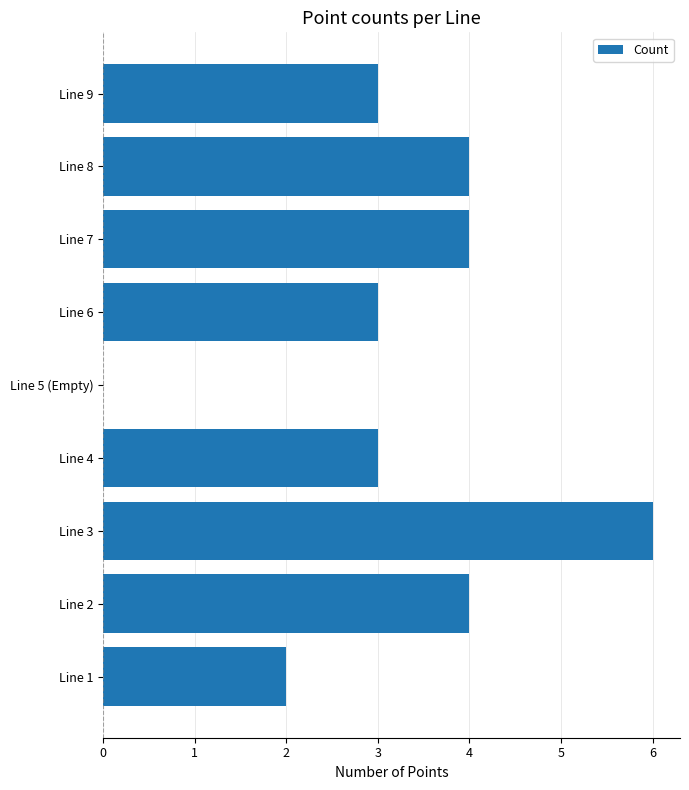

Count the number of categories in the chart.

9